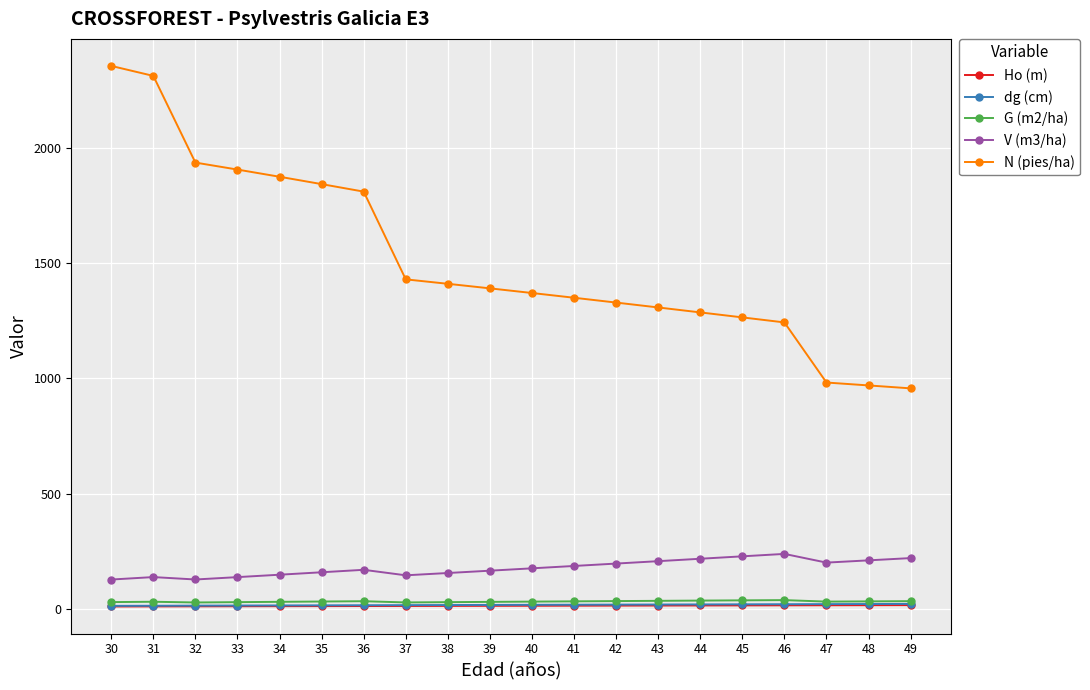

What is the value of the N (pies/ha) point at the 13th from the left?

1328.6